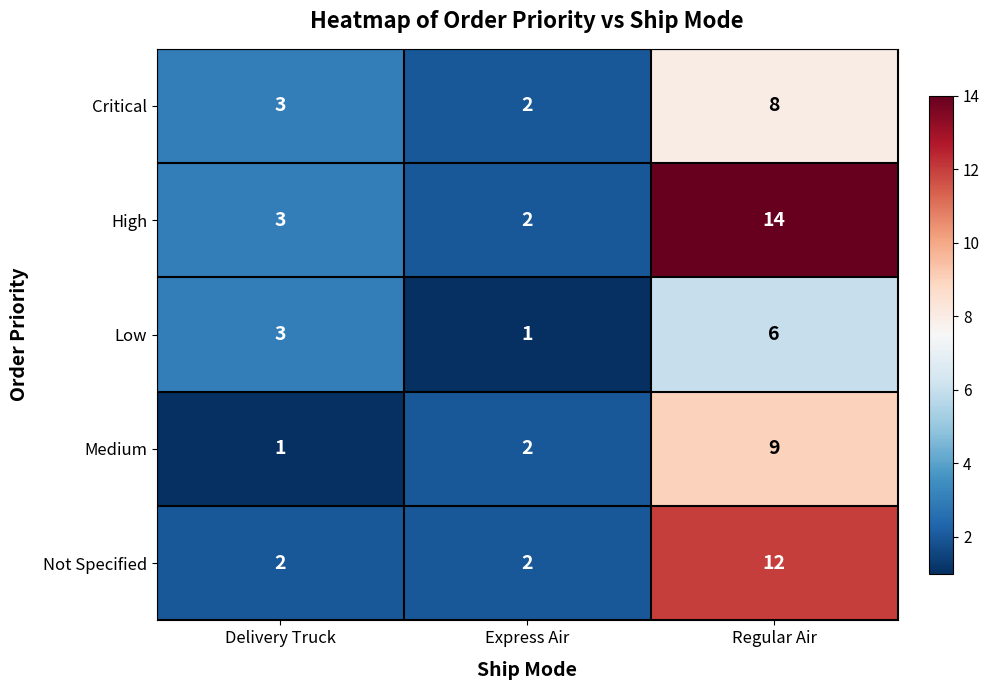

At which label is High closest to 8?

Delivery Truck